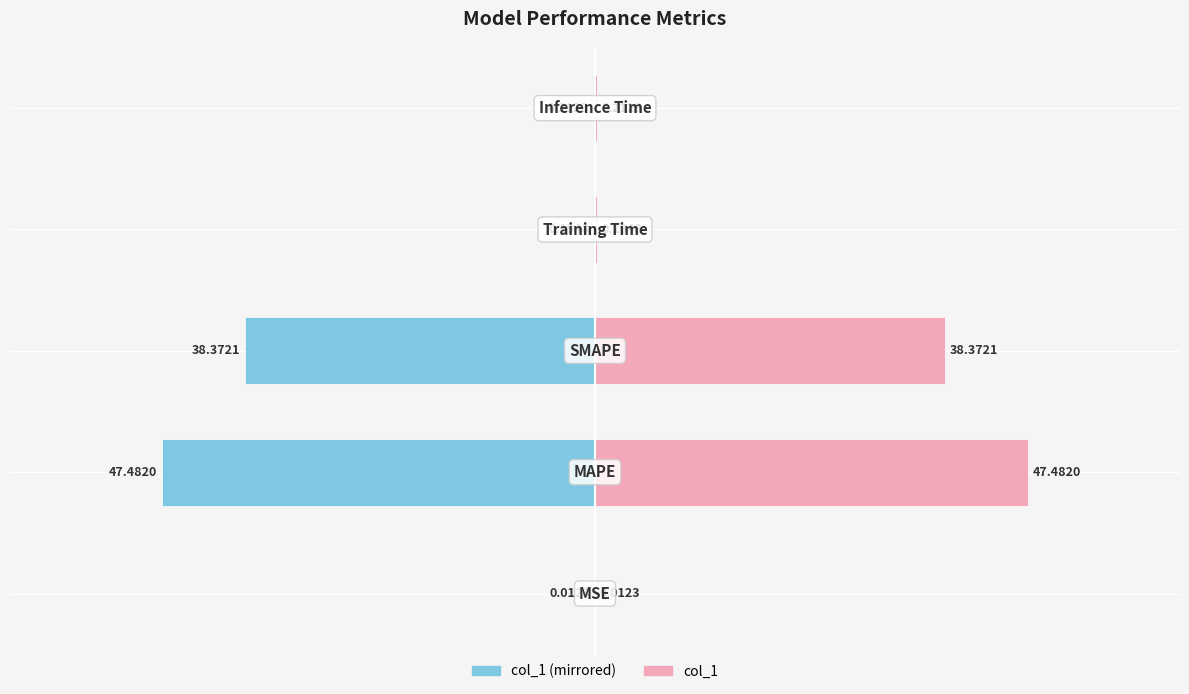

What is the difference between the col_1 (left) values at 4 and 2?

38.2